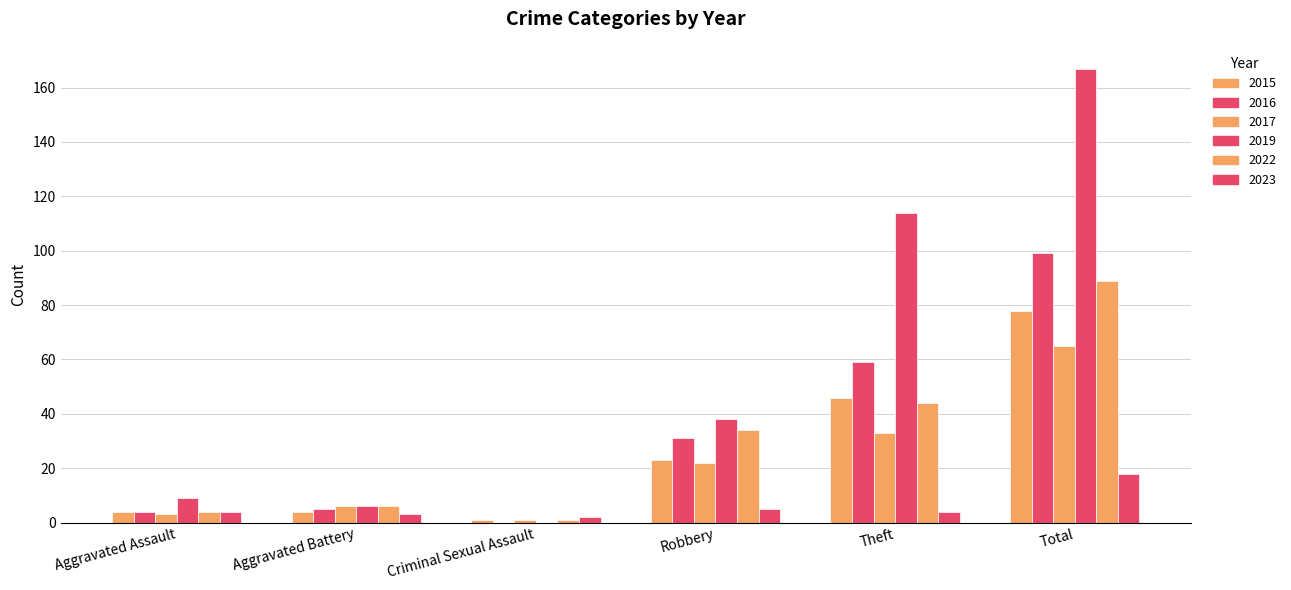

Reading left to right, list all the values displayed in this chart.

2015: Aggravated Assault=4	Aggravated Battery=4	Criminal Sexual Assault=1	Robbery=23	Theft=46	Total=78
2017: Aggravated Assault=3	Aggravated Battery=6	Criminal Sexual Assault=1	Robbery=22	Theft=33	Total=65
2022: Aggravated Assault=4	Aggravated Battery=6	Criminal Sexual Assault=1	Robbery=34	Theft=44	Total=89
2023: Aggravated Assault=4	Aggravated Battery=3	Criminal Sexual Assault=2	Robbery=5	Theft=4	Total=18
2016: Aggravated Assault=4	Aggravated Battery=5	Criminal Sexual Assault=0	Robbery=31	Theft=59	Total=99
2019: Aggravated Assault=9	Aggravated Battery=6	Criminal Sexual Assault=0	Robbery=38	Theft=114	Total=167